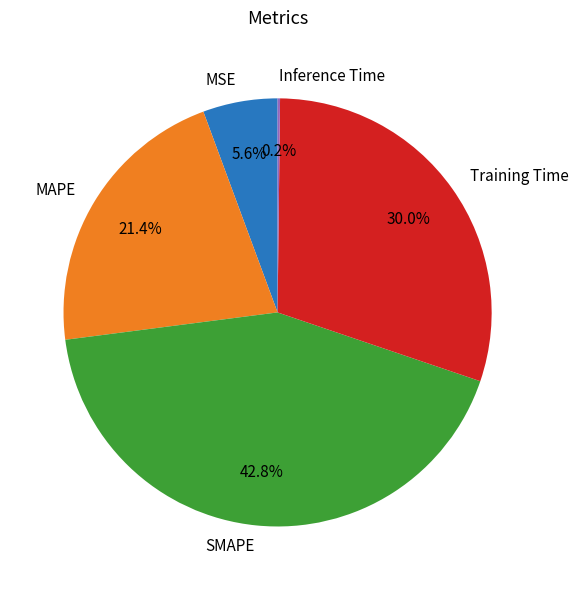

Is MAPE the majority of the pie?

No